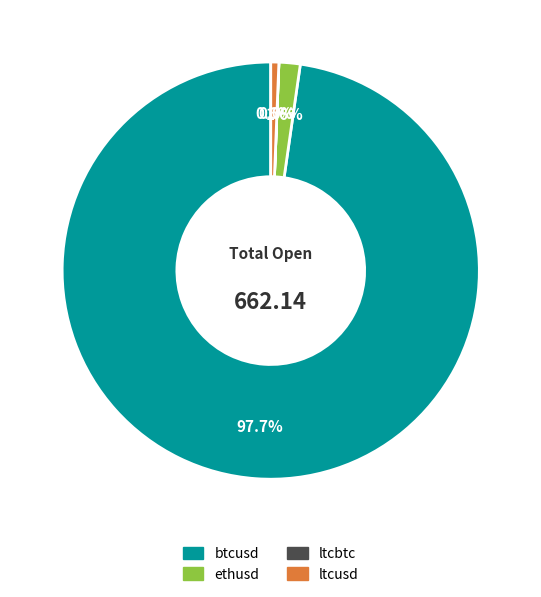

Is there any slice that represents more than half of the pie?

Yes